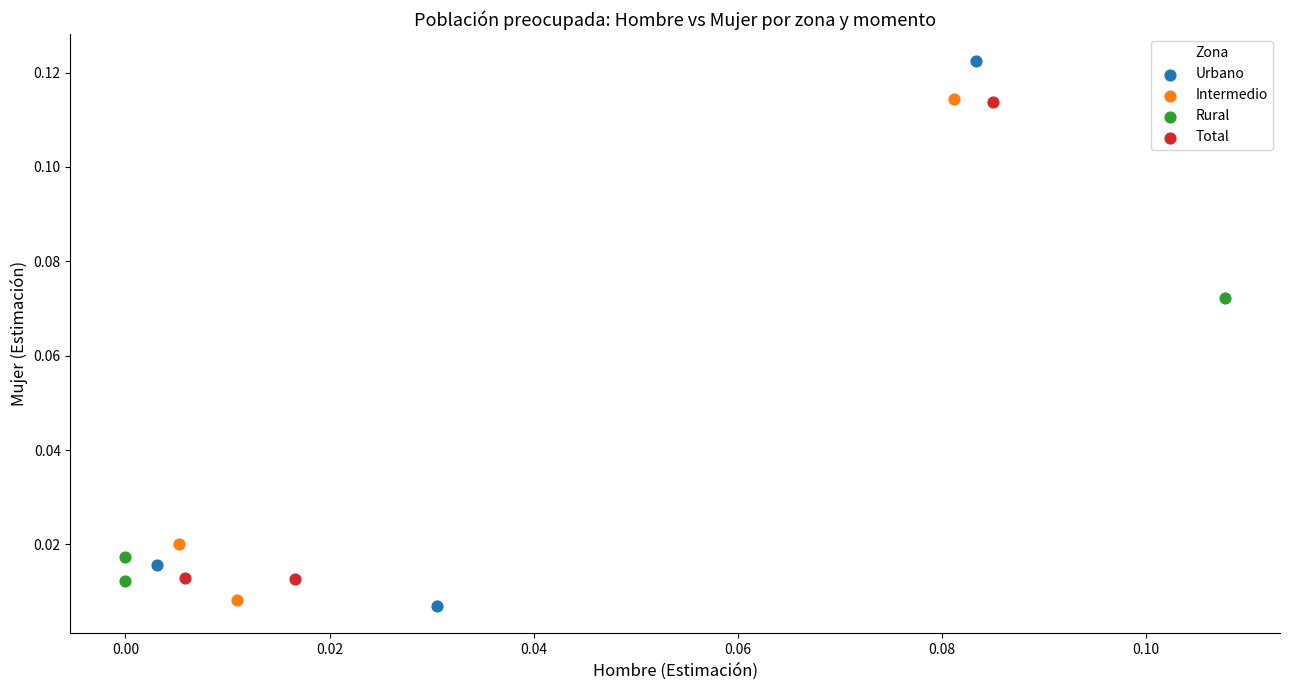

Which series has the largest Y range (max minus min)?

Urbano